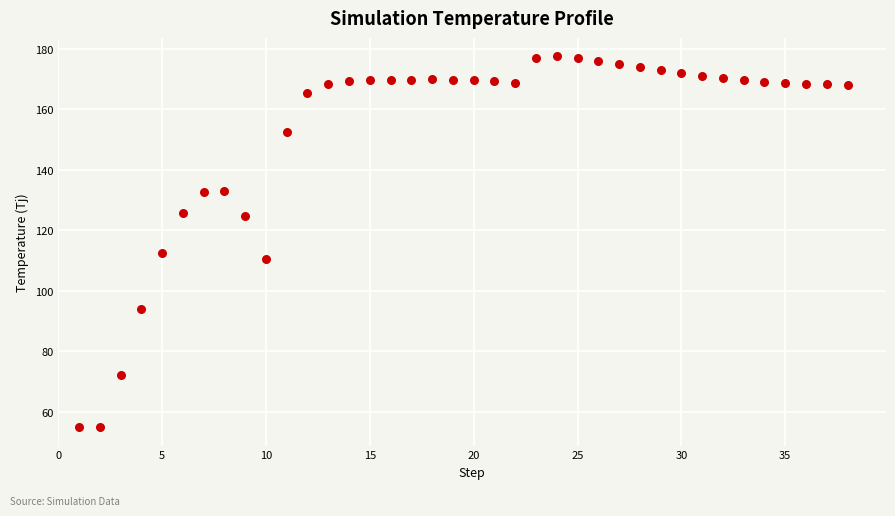

What Y value in the scatter plot is closest to 116?

112.5